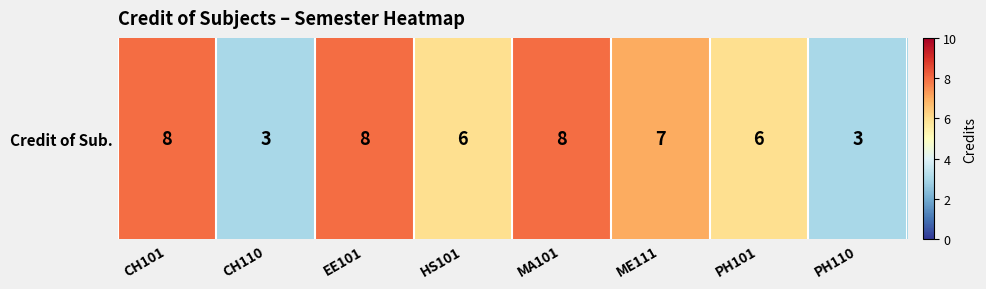

How many values are between 6 and 8?

6